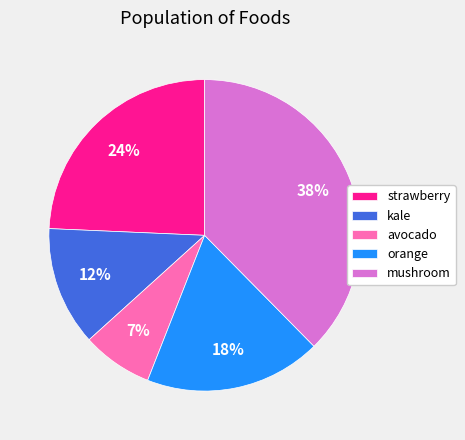

Is there any slice that represents more than half of the pie?

No